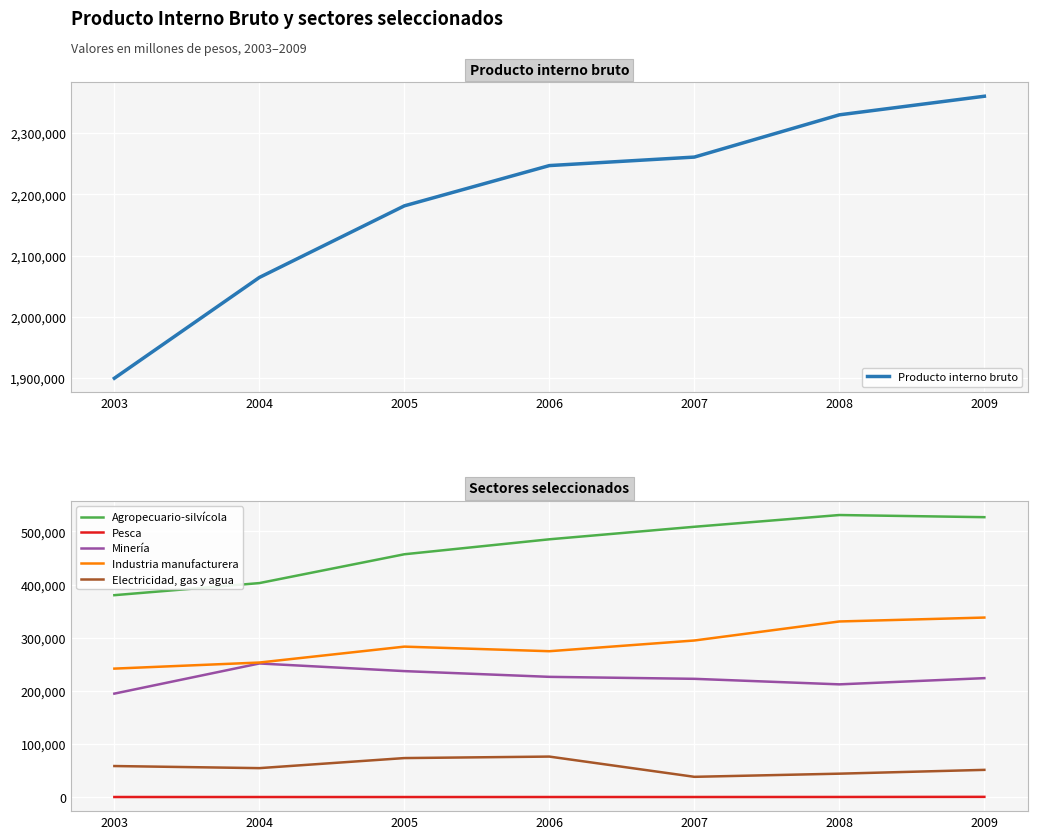

The Electricidad, gas y agua series shows 19814 at 2008. True or false?

False